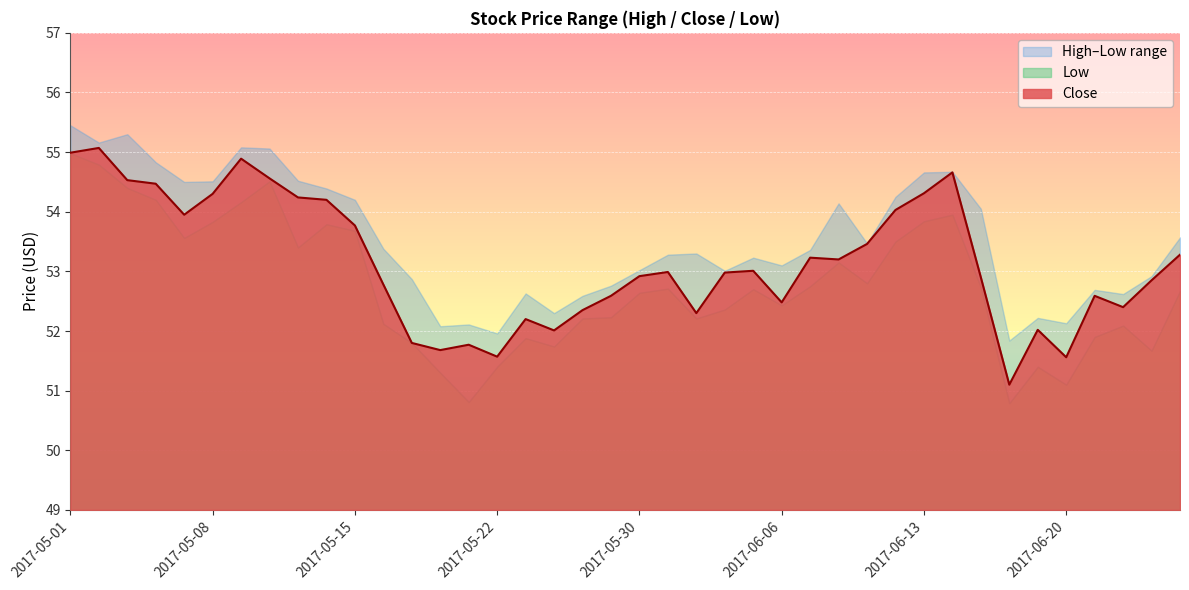

Rank the categories by Close value from lowest to highest.

2017-06-16, 2017-06-20, 2017-05-22, 2017-05-18, 2017-05-19, 2017-05-17, 2017-05-24, 2017-06-19, 2017-05-23, 2017-06-01, 2017-05-25, 2017-06-22, 2017-06-06, 2017-05-26, 2017-06-21, 2017-05-16, 2017-06-23, 2017-06-15, 2017-05-30, 2017-06-02, 2017-05-31, 2017-06-05, 2017-06-08, 2017-06-07, 2017-06-26, 2017-06-09, 2017-05-15, 2017-05-05, 2017-06-12, 2017-05-12, 2017-05-11, 2017-05-08, 2017-06-13, 2017-05-04, 2017-05-03, 2017-05-10, 2017-06-14, 2017-05-09, 2017-05-01, 2017-05-02